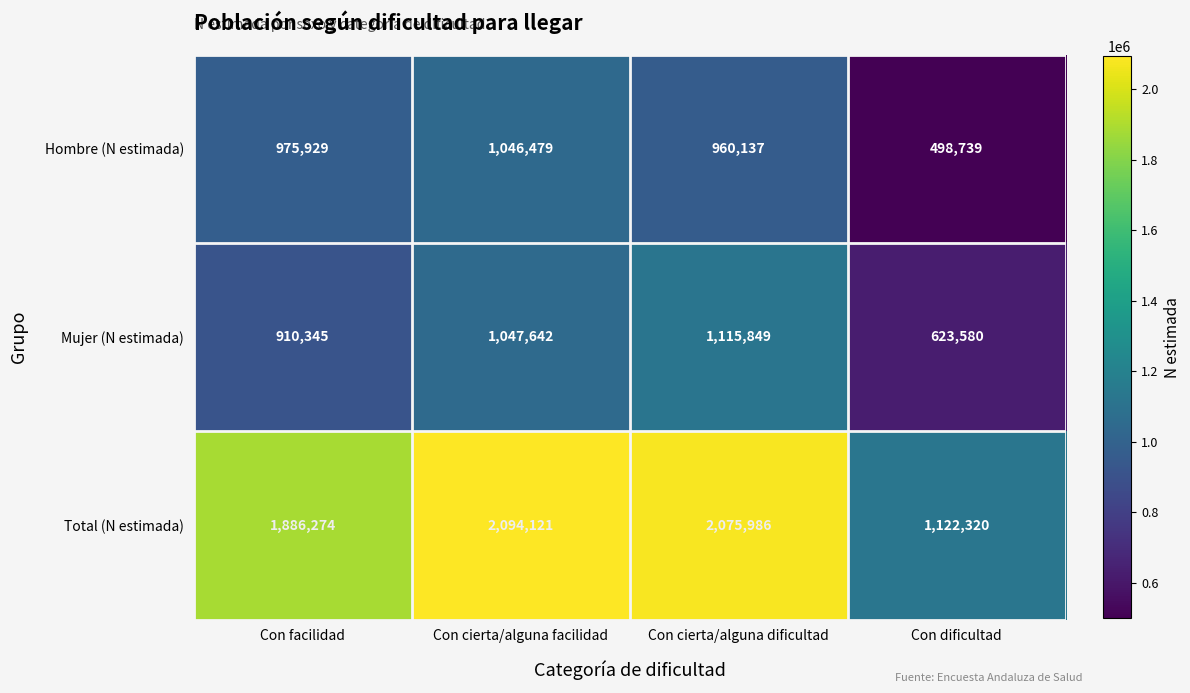

Which series has the widest spread of values?

Total (N estimada)